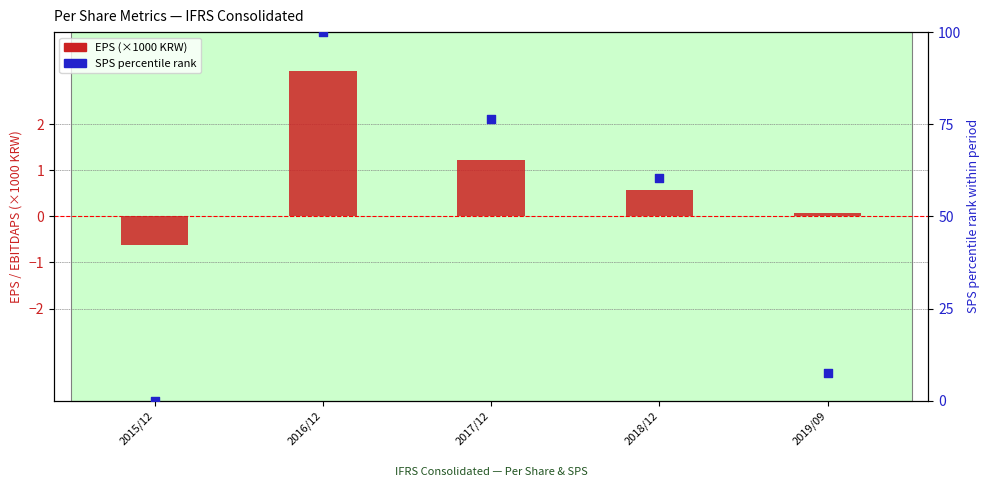

At which category is the sum across all series the highest?

2016/12